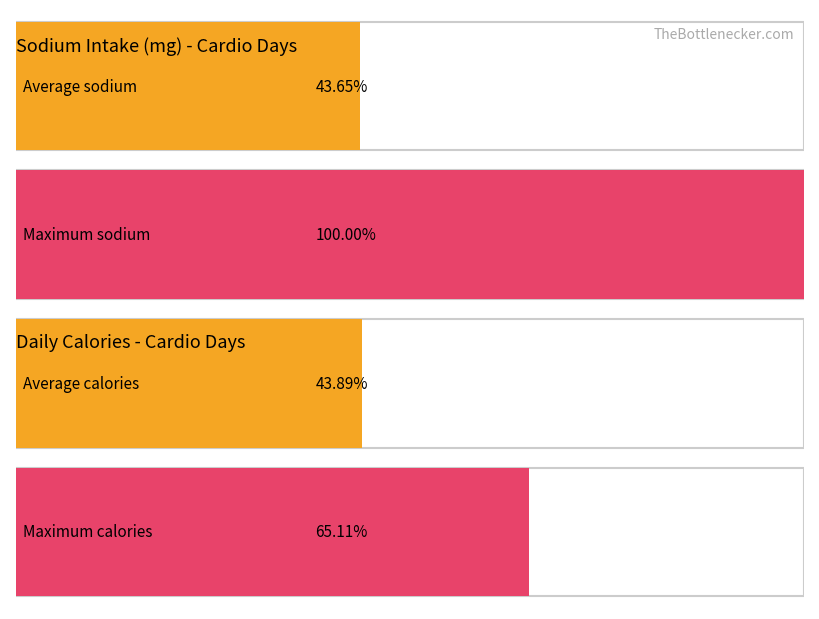

How many bars are there in each group?

2